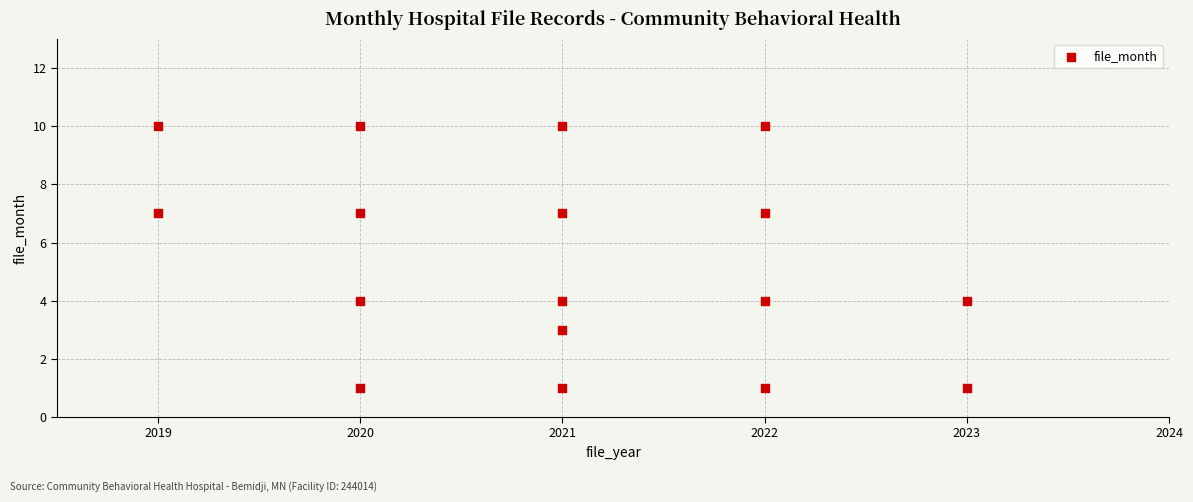

What is the range of X values (max minus min)?

4